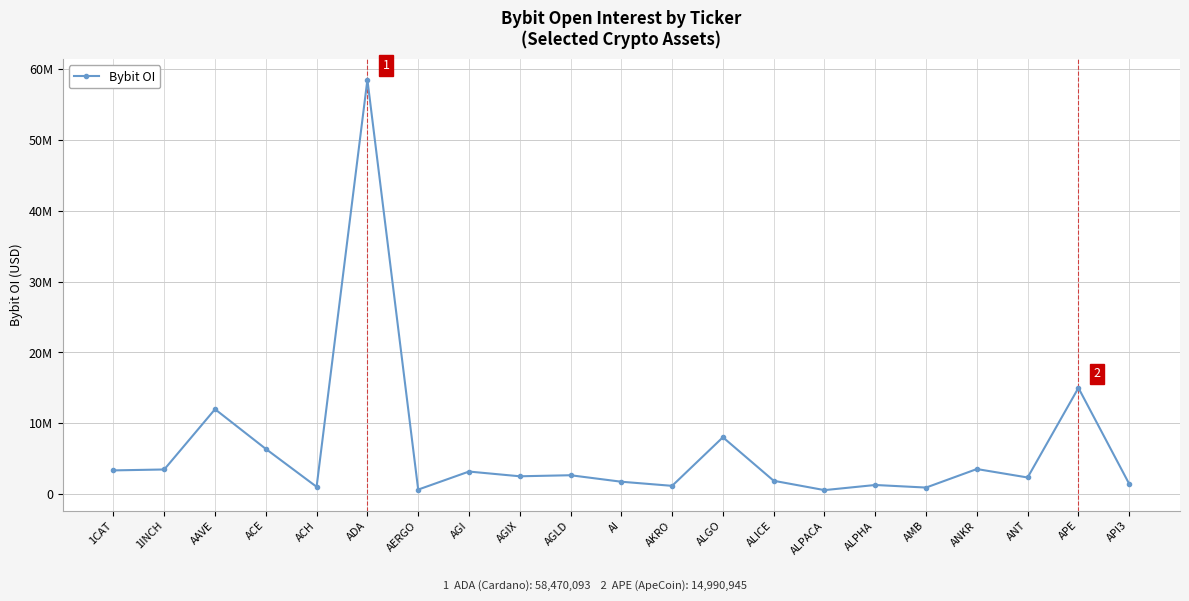

True or false: the data shows 1292907 at ALPHA.

True